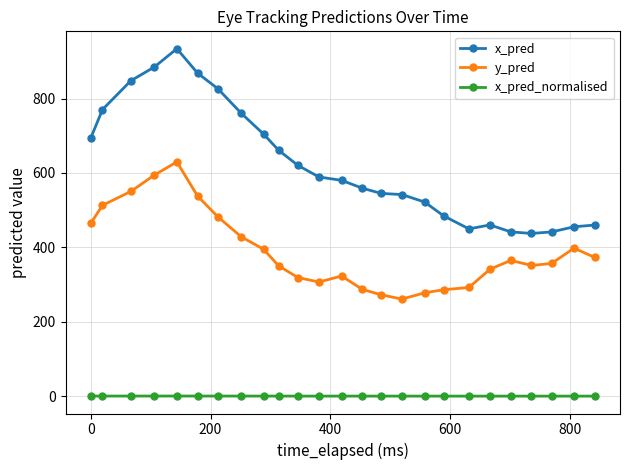

Which series has the largest range (max minus min)?

x_pred